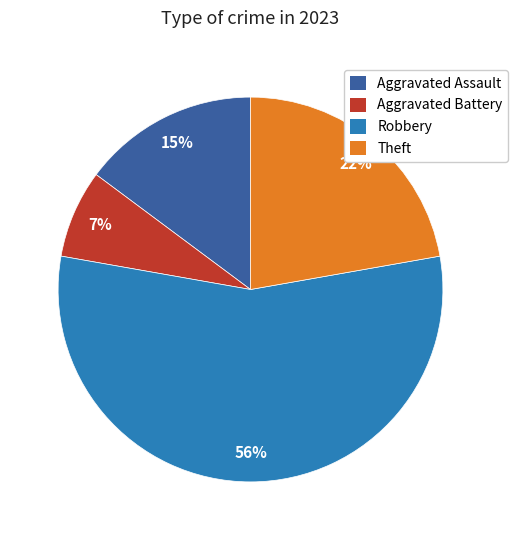

Which slice is the smallest?

Aggravated Battery